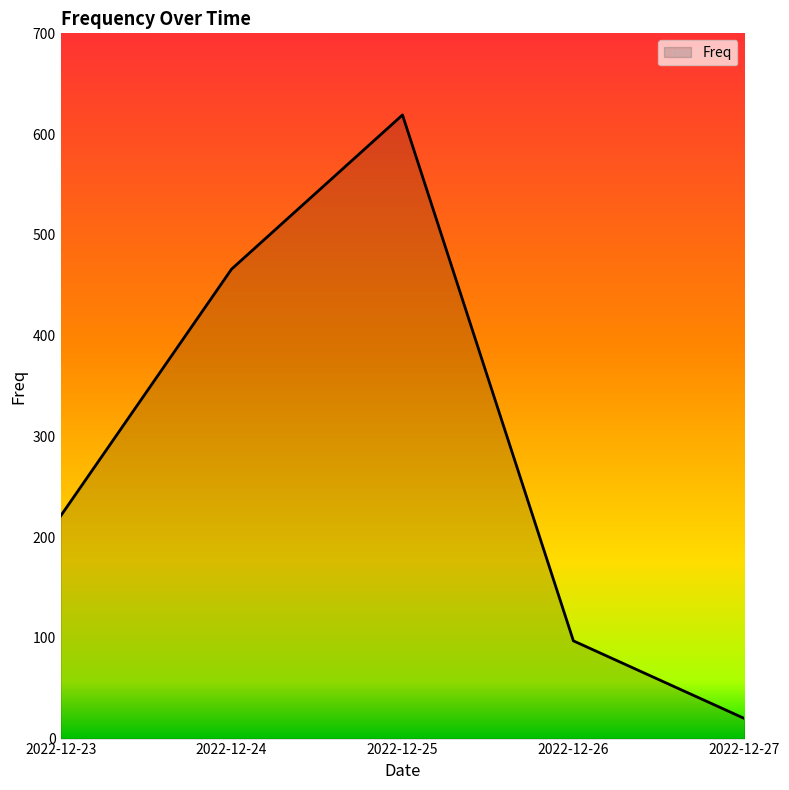

Where is the data nearest to the value 319?

2022-12-23